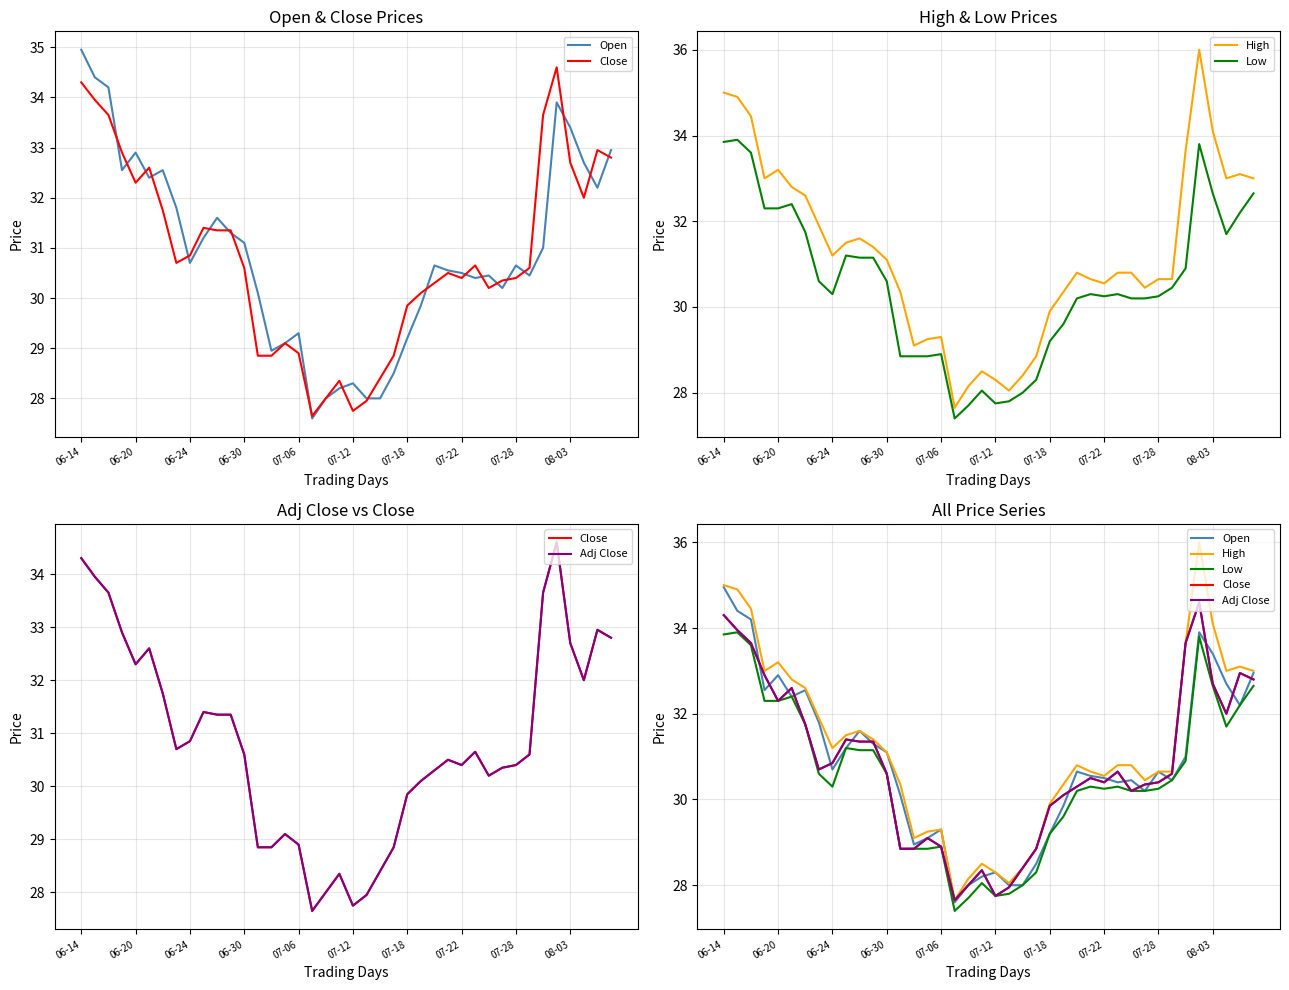

What is the difference between the second highest and second lowest values in the High series?

6.9